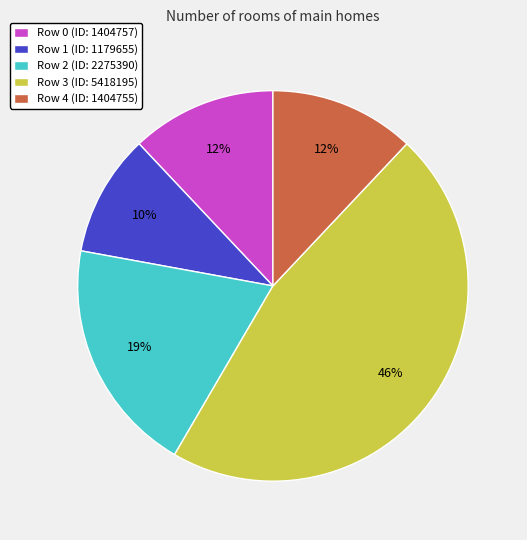

Approximately how many times larger is the value at Row 3 (ID: 5418195) compared to Row 1 (ID: 1179655)?

4.6